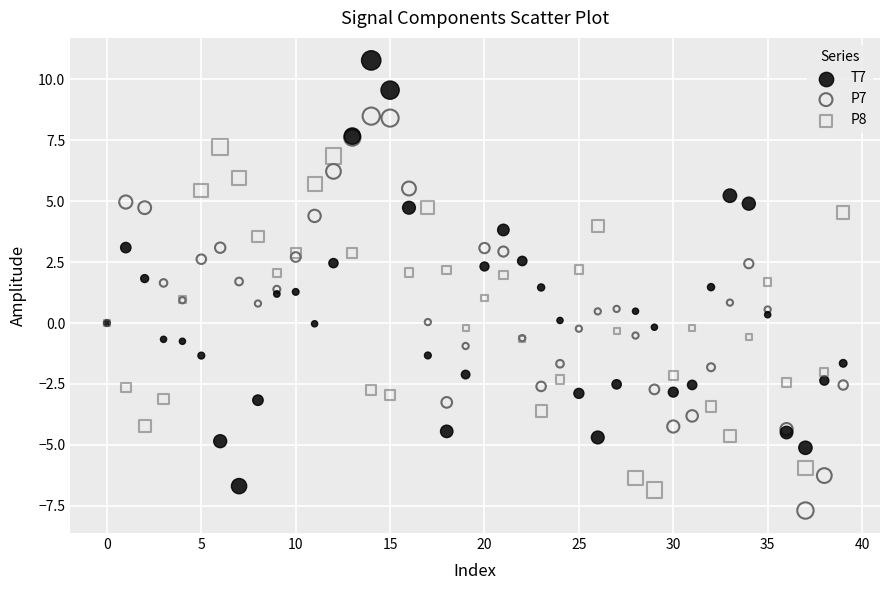

Which series reaches the maximum Y coordinate?

T7